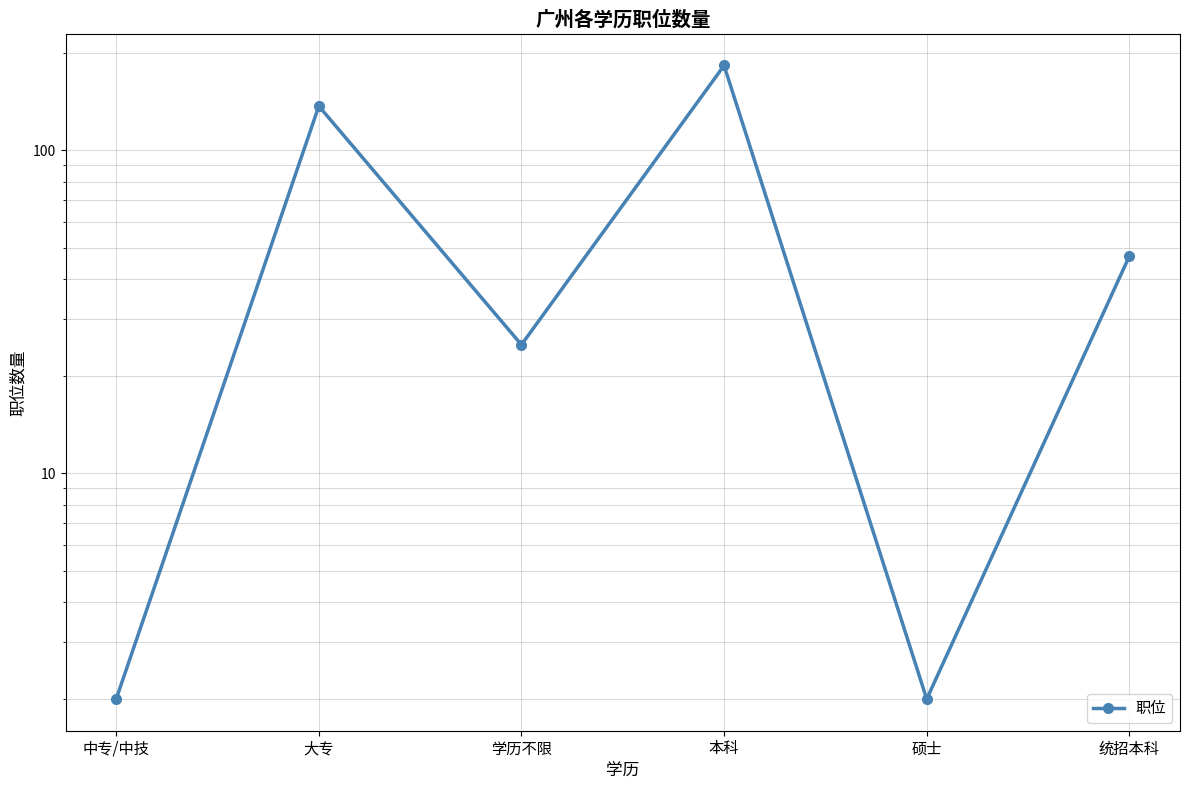

How many lines are shown in the chart?

1